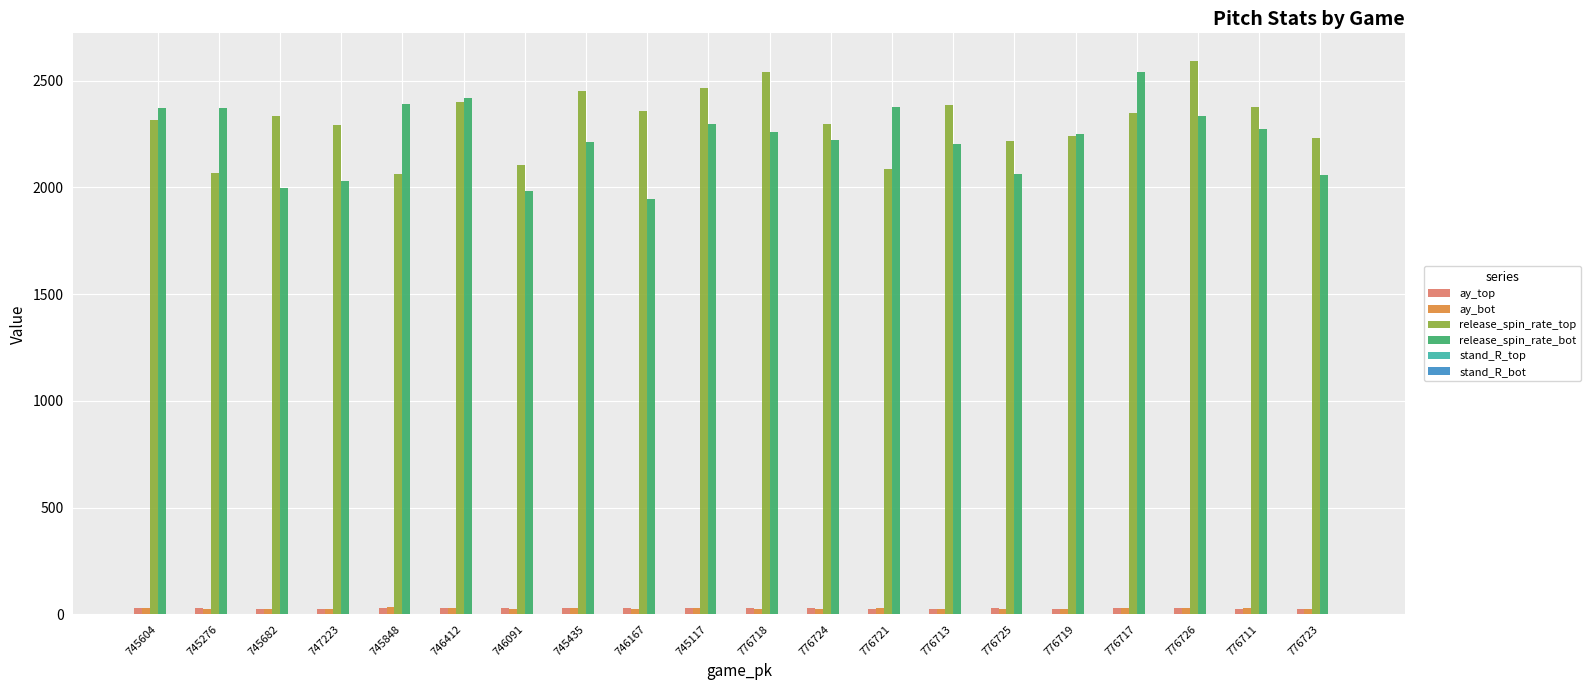

Which series changed the most between 745682 and 745435?

release_spin_rate_bot